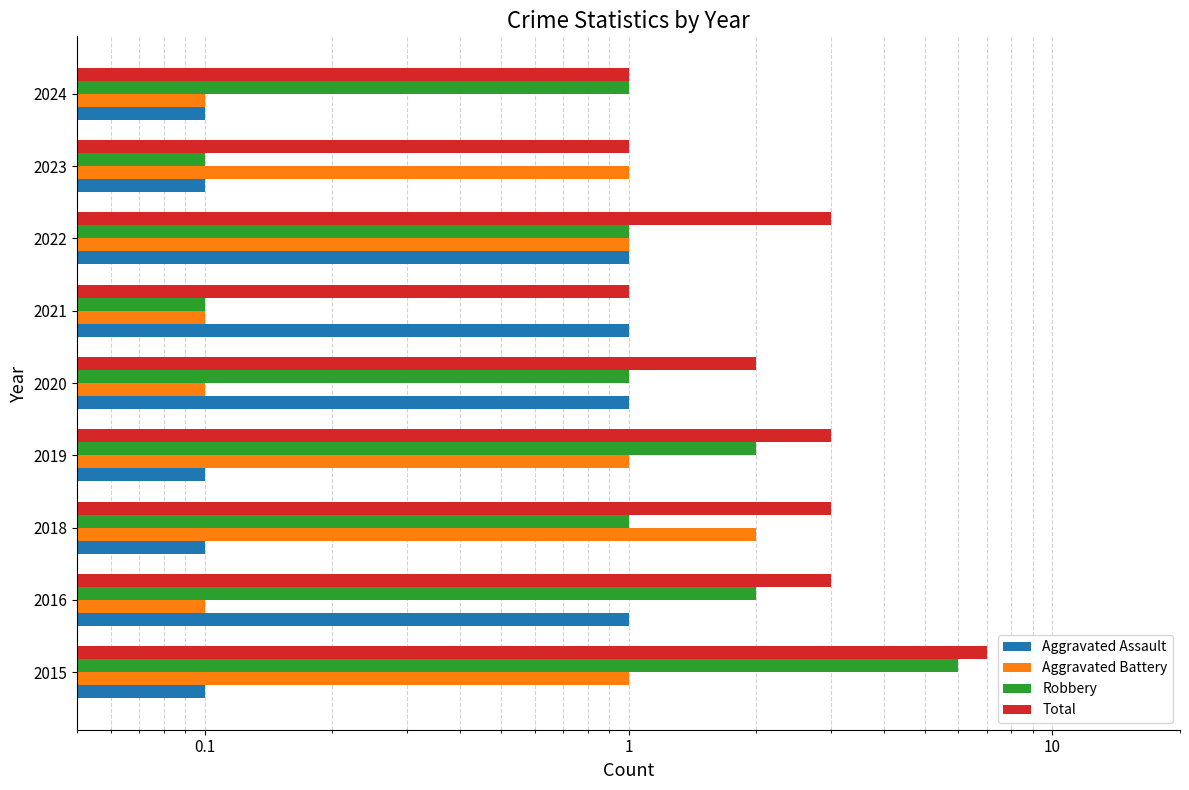

Between 2018 and 2022, which is larger?

2022